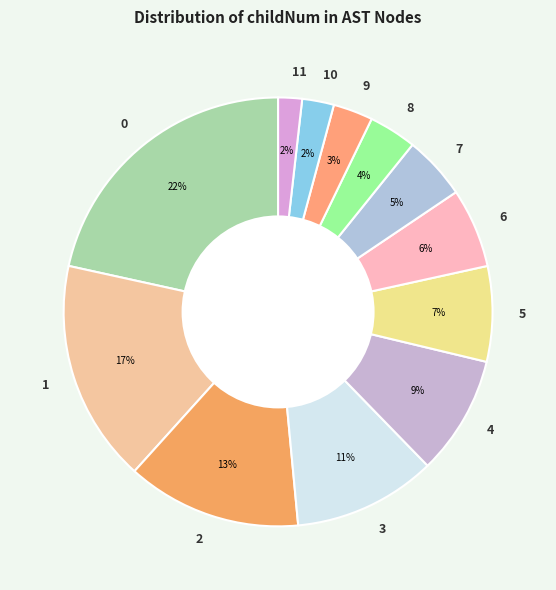

To the nearest percent, what is the difference between the 1 and 7 slice percentages?

12%